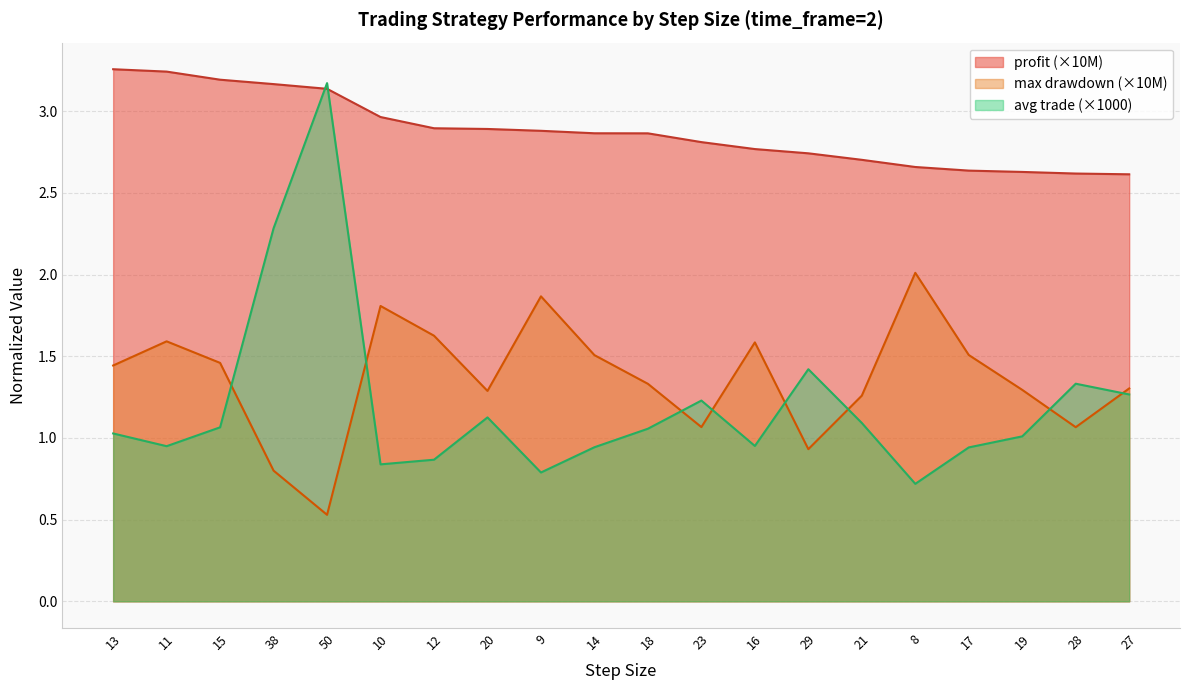

How many lines are shown in the chart?

3